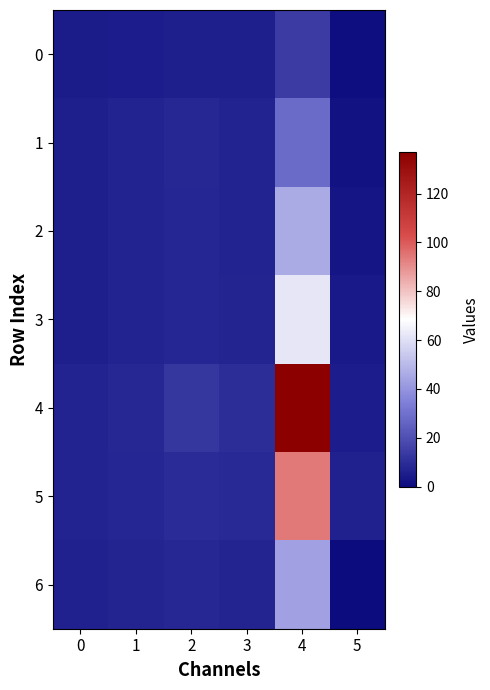

Between 1 and 2, which series saw the biggest shift?

4